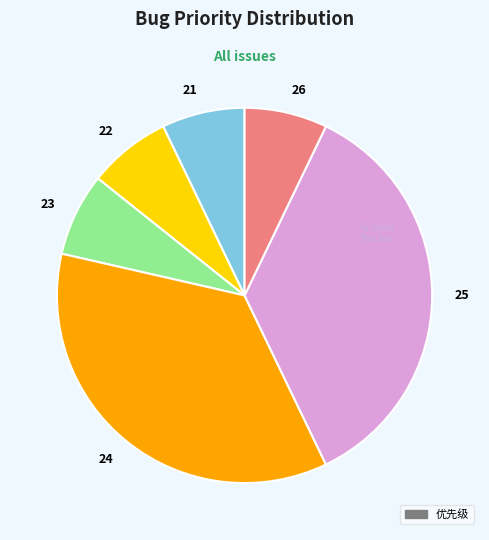

Which has a higher value, 24 or 22?

24